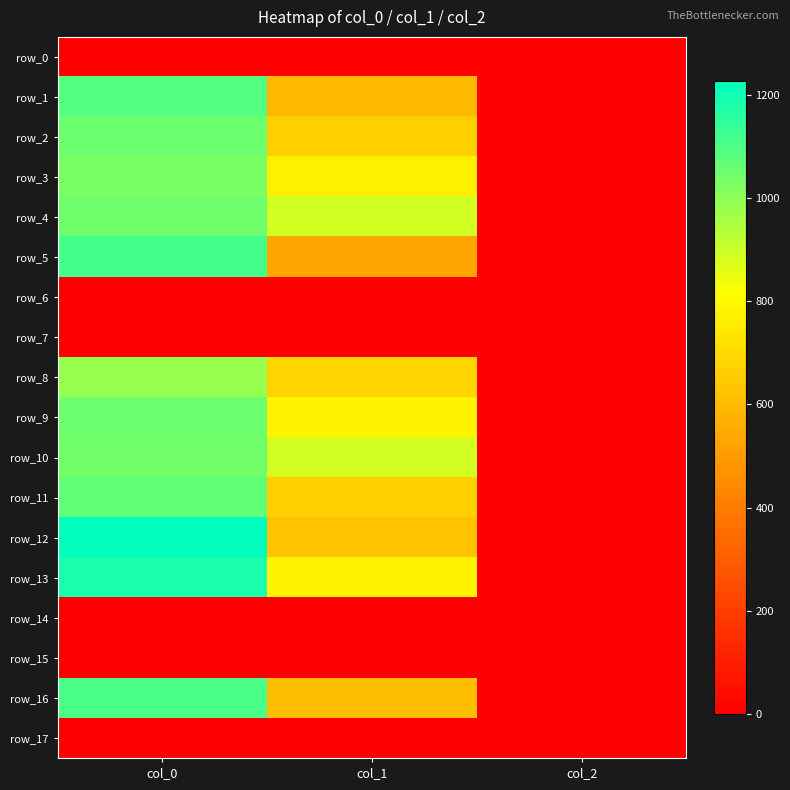

Reading left to right, extract all data points from this chart.

row_0: col_0=0.0	col_1=0.0	col_2=0.0
row_1: col_0=1090.0	col_1=594.0	col_2=2.0
row_2: col_0=1053.3	col_1=661.5	col_2=2.0
row_3: col_0=1026.7	col_1=769.5	col_2=2.0
row_4: col_0=1046.7	col_1=887.6	col_2=2.0
row_5: col_0=1113.3	col_1=536.6	col_2=2.0
row_6: col_0=0.0	col_1=0.0	col_2=0.0
row_7: col_0=0.0	col_1=0.0	col_2=0.0
row_8: col_0=983.3	col_1=685.1	col_2=2.0
row_9: col_0=1050.0	col_1=779.6	col_2=2.0
row_10: col_0=1040.0	col_1=887.6	col_2=2.0
row_11: col_0=1070.0	col_1=661.5	col_2=2.0
row_12: col_0=1226.7	col_1=624.4	col_2=2.0
row_13: col_0=1183.3	col_1=783.0	col_2=2.0
row_14: col_0=0.0	col_1=0.0	col_2=0.0
row_15: col_0=0.0	col_1=0.0	col_2=0.0
row_16: col_0=1106.7	col_1=610.9	col_2=2.0
row_17: col_0=0.0	col_1=0.0	col_2=0.0